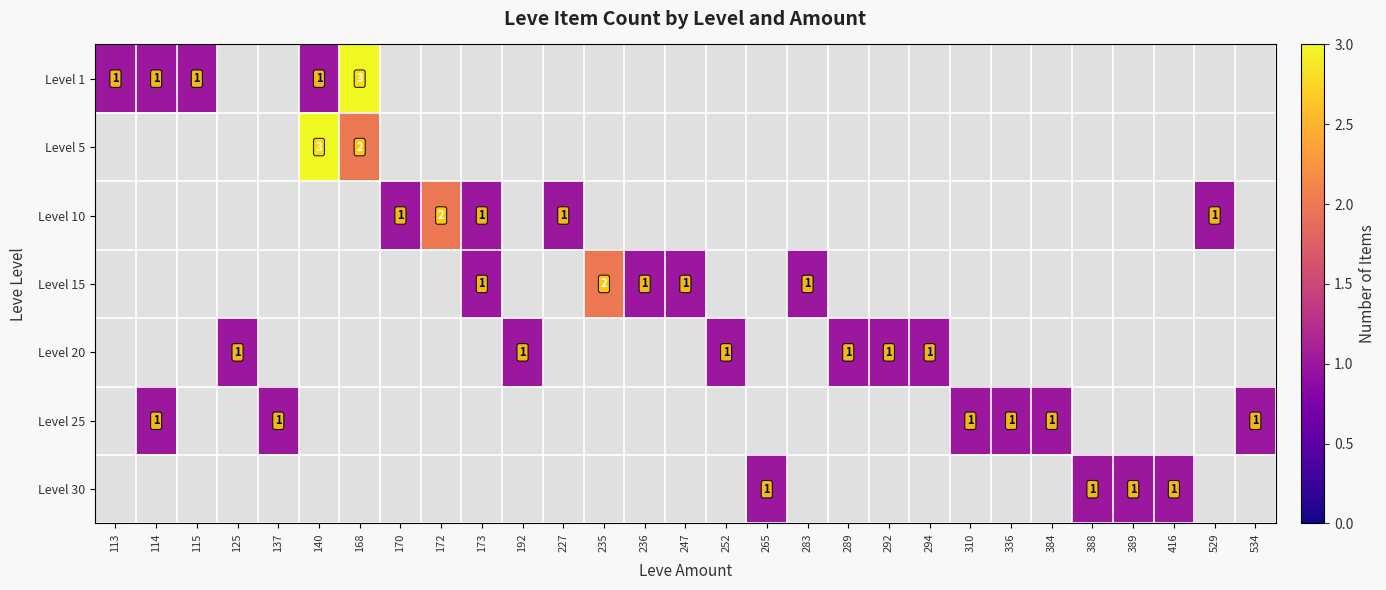

Which label corresponds to the smallest value in the chart?

113